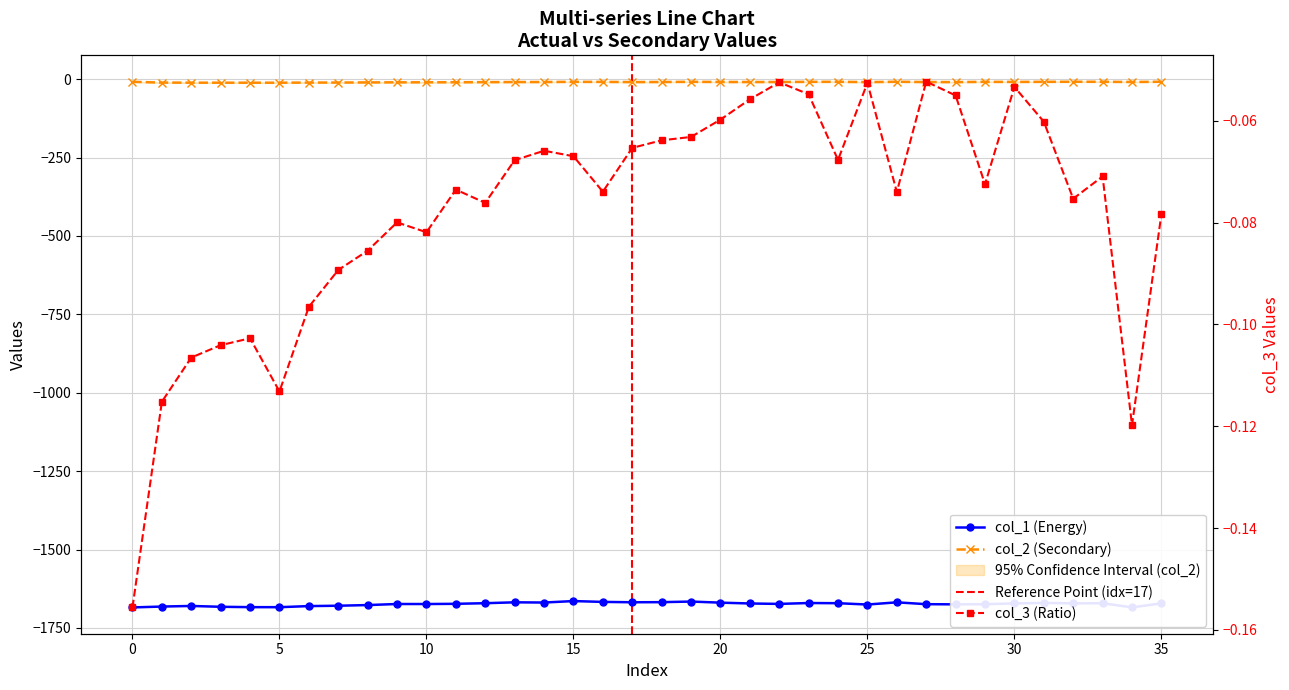

What is the approximate value of col_3 at 0?

-0.2